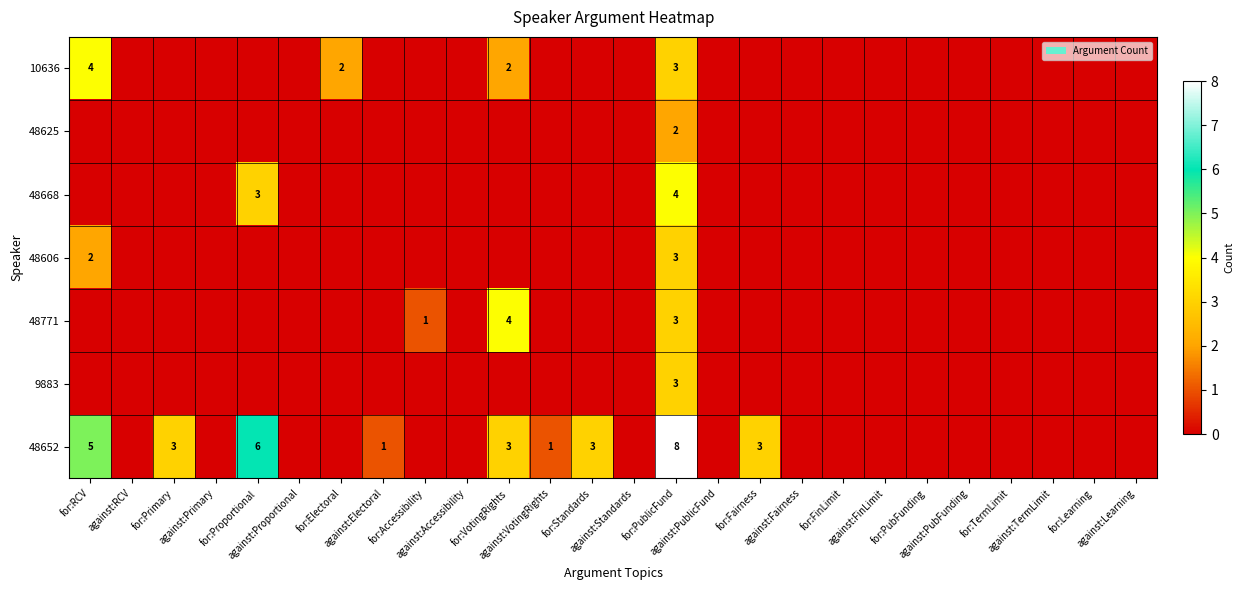

At which label is 48652 closest to 4?

for:RCV